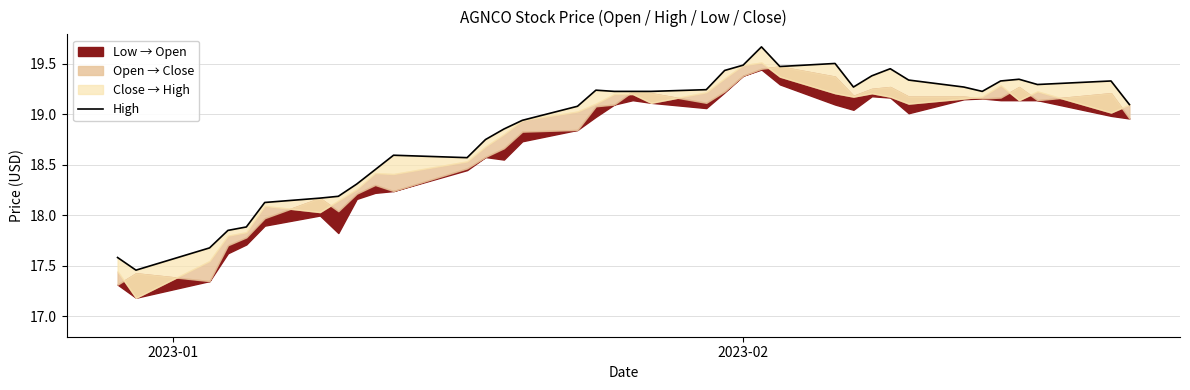

Reading left to right, list all the values displayed in this chart.

17.6	17.5	17.7	17.9	17.9	18.1	18.2	18.2	18.3	18.5	18.6	18.6	18.7	18.9	18.9	19.1	19.2	19.2	19.2	19.2	19.2	19.4	19.5	19.7	19.5	19.5	19.3	19.4	19.4	19.3	19.3	19.2	19.3	19.3	19.3	19.3	19.1